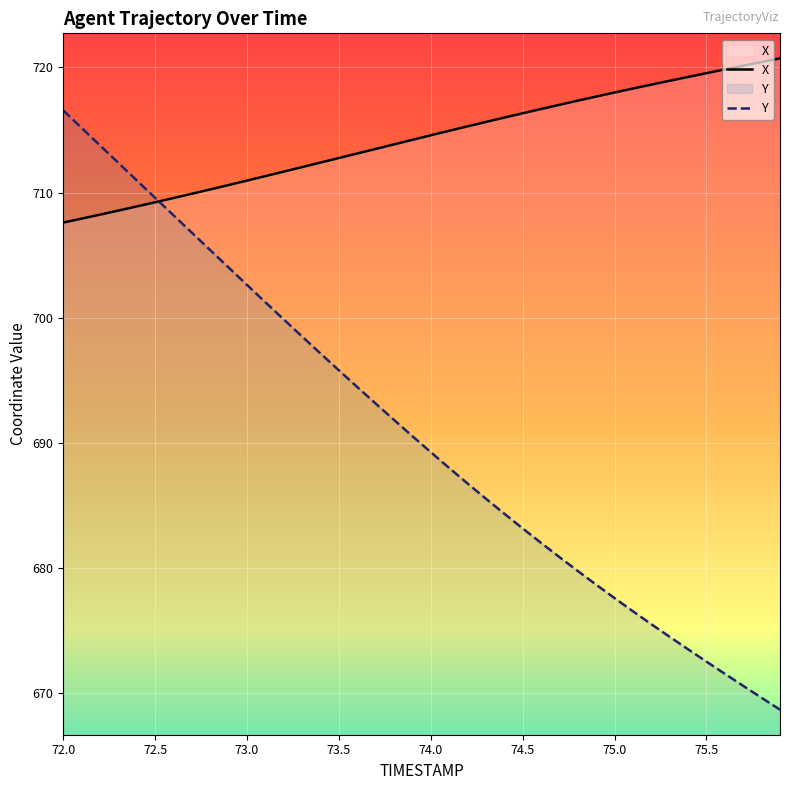

What is the value of the Y point at the 29th from the left?

679.8